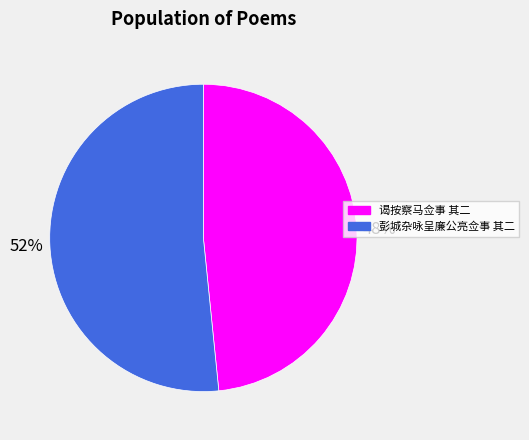

What percentage is the 彭城杂咏呈廉公亮佥事 其二 slice, to the nearest percent?

52%